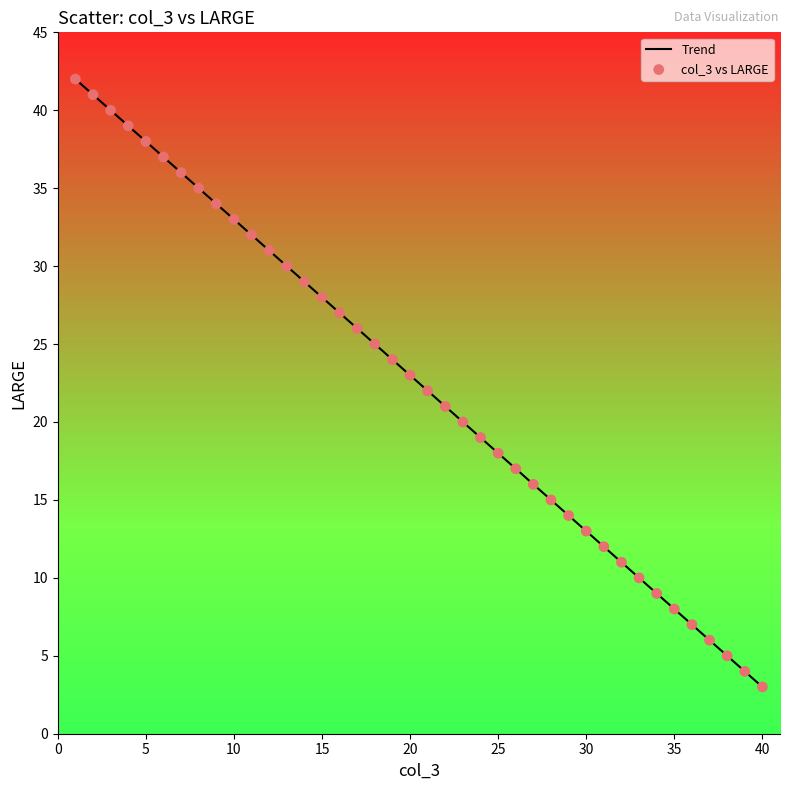

What is the minimum value shown in the chart?

3